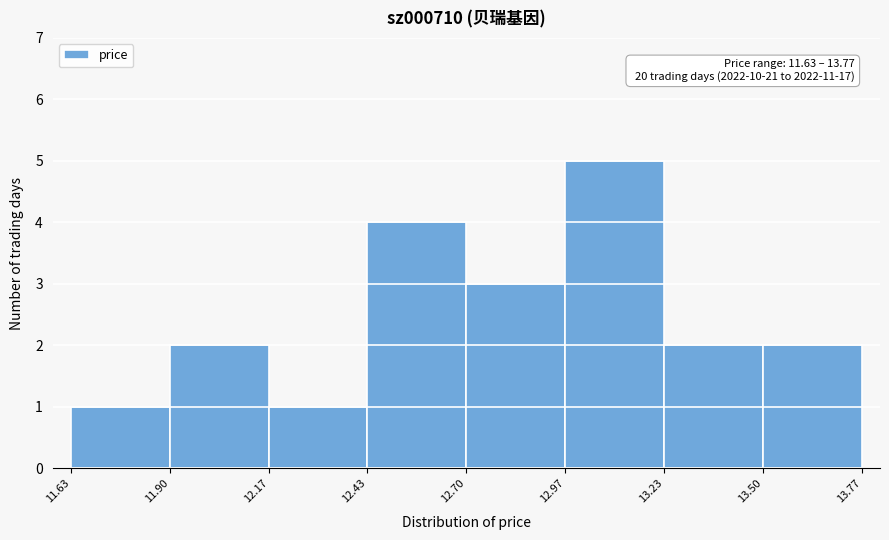

Which range on the x-axis has the tallest bar?

12.97 to 13.23